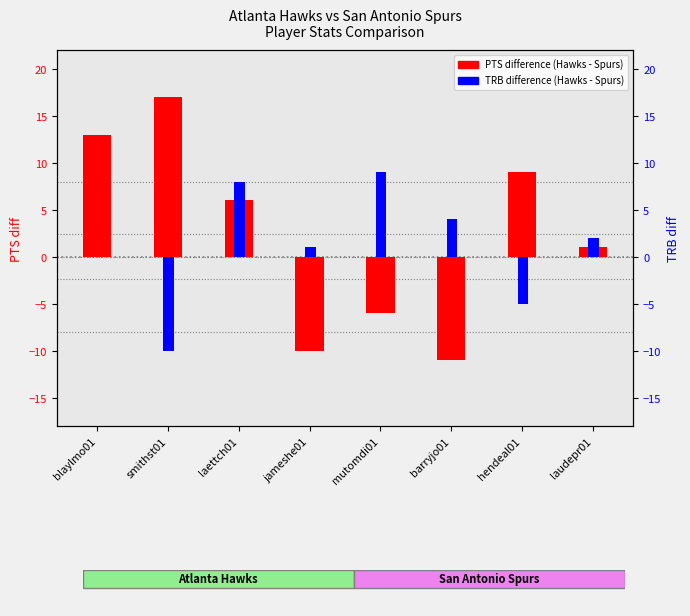

List the labels in order of TRB difference (Hawks - Spurs) value, largest first.

mutomdi01, laettch01, barryjo01, laudepr01, jameshe01, blaylmo01, hendeal01, smithst01